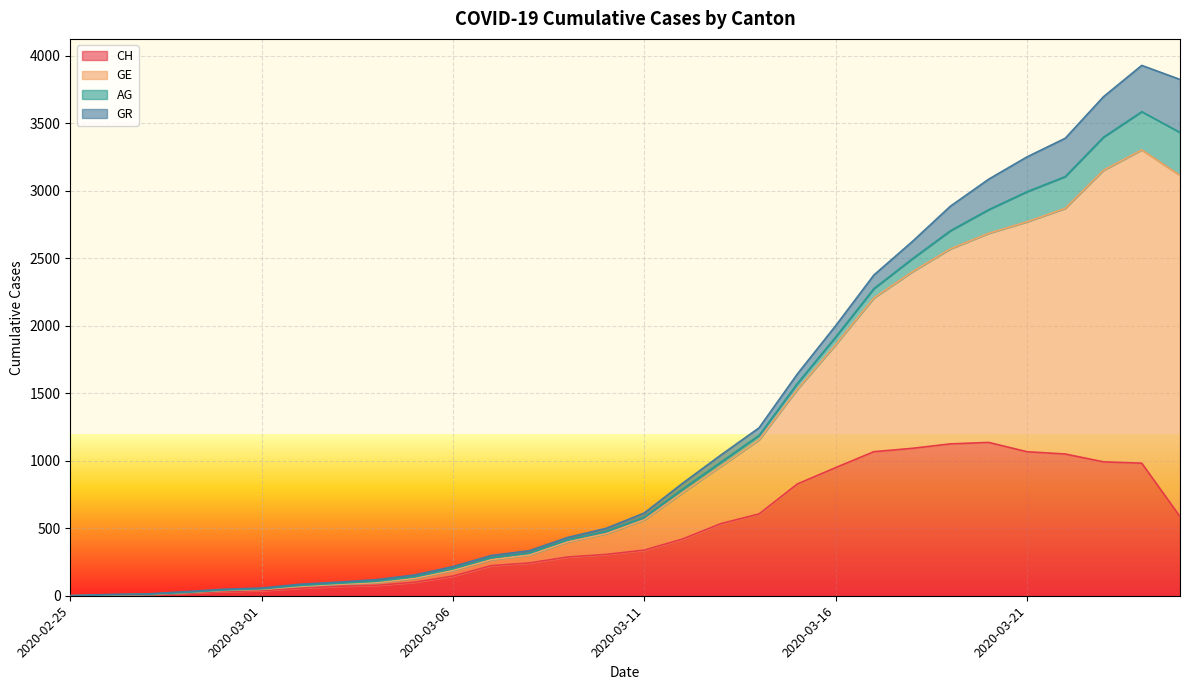

What is the maximum value for CH?

1136